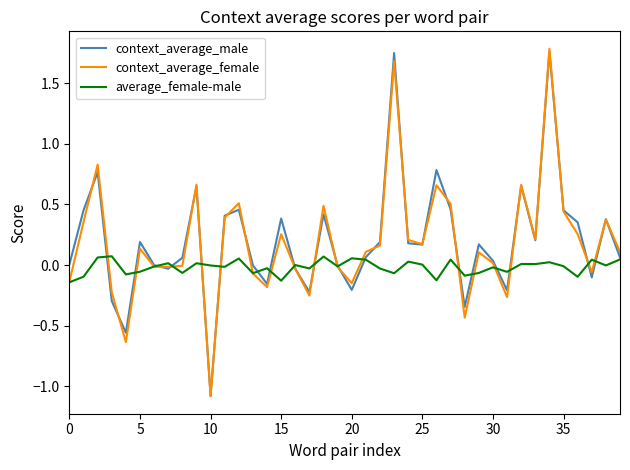

What is the minimum value for average_female-male?

-0.1